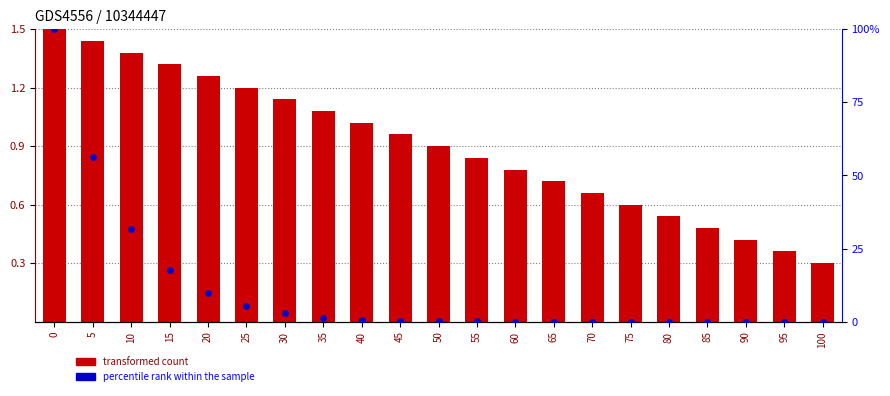

At how many categories does at least one series exceed 81?

1